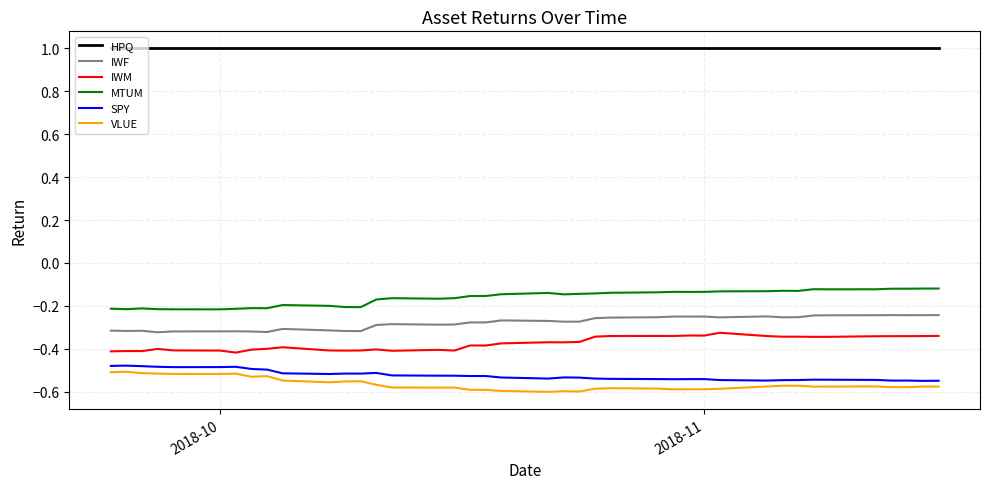

Which series has the largest total across all categories?

HPQ